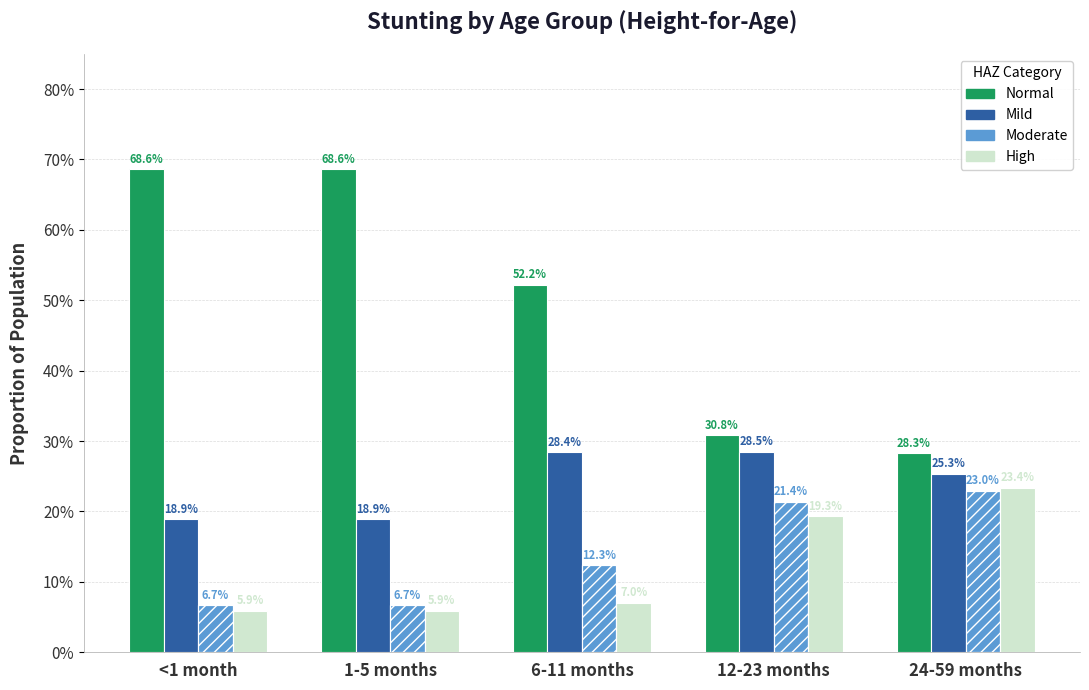

What is the spread (max minus min) of values at 1-5 months?

0.6